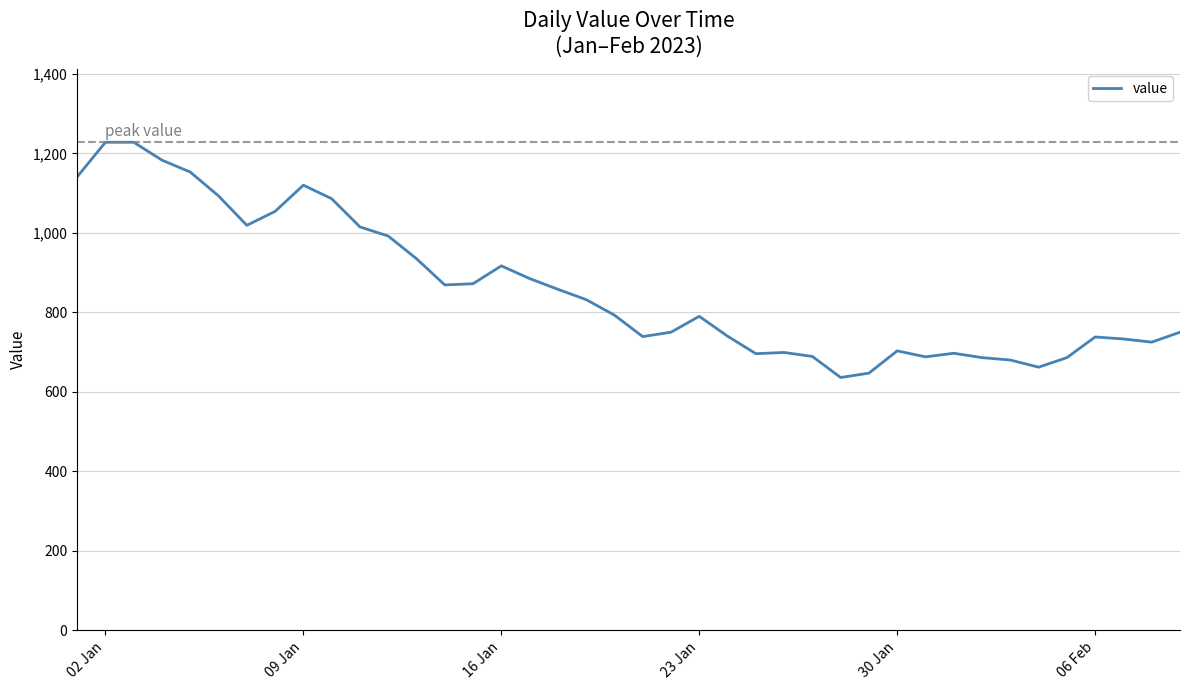

What is the difference between the maximum and minimum values?

592